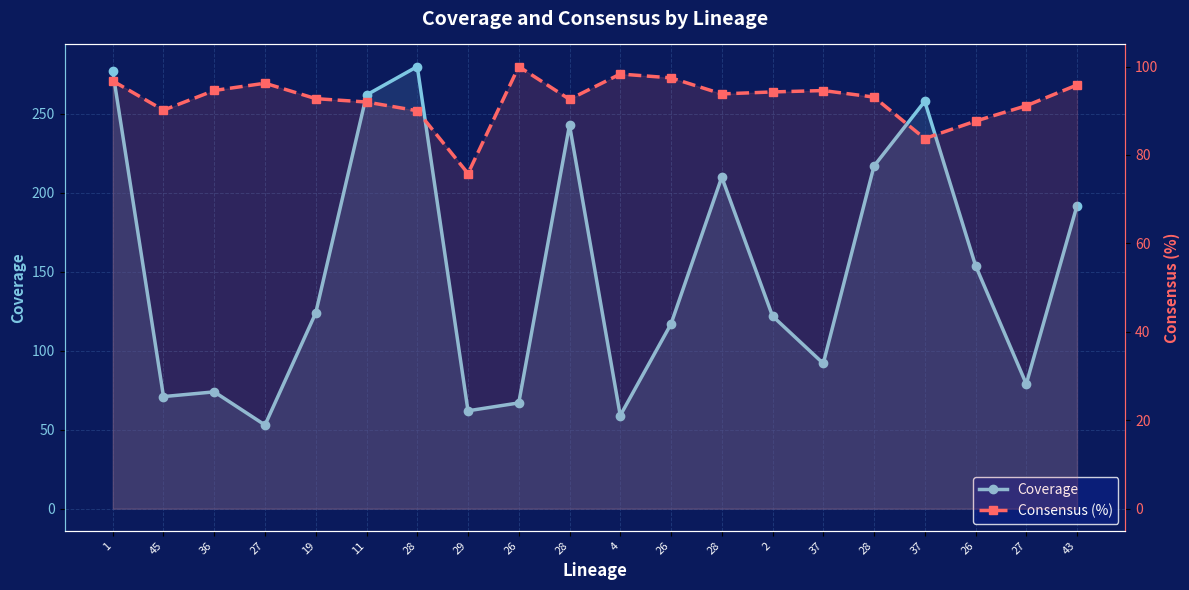

Which category has the highest value across all series?

28